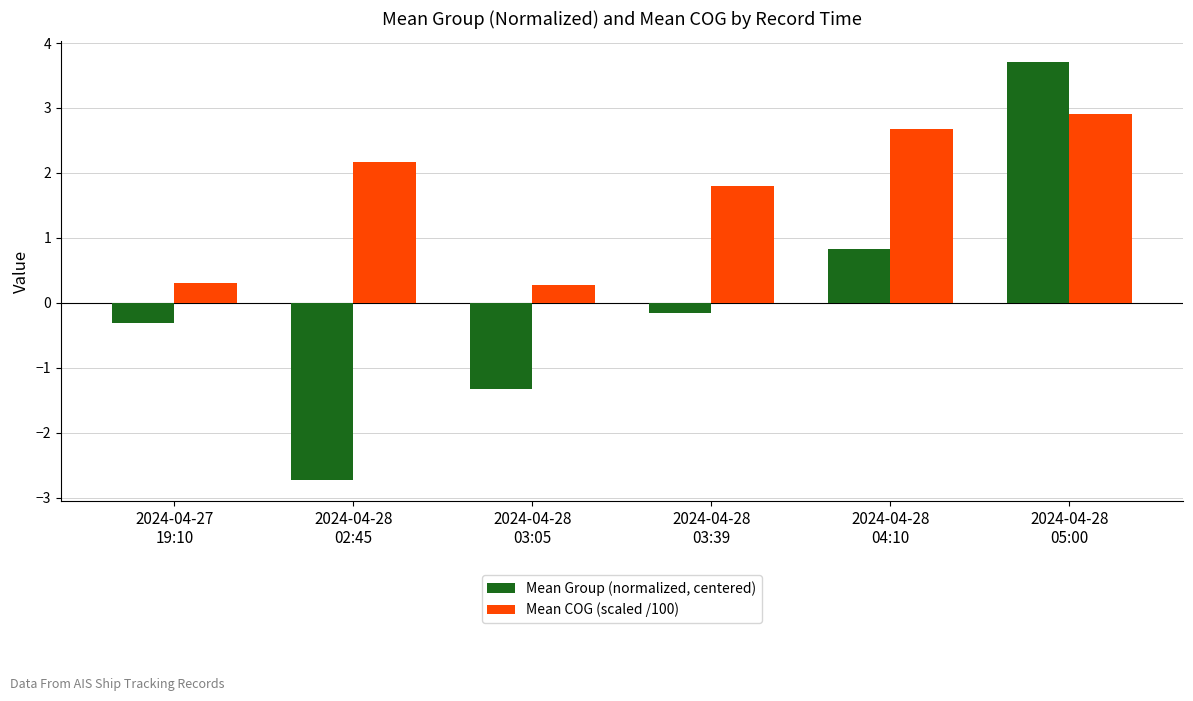

What is the label of the 3rd bar from the right?

2024-04-28
03:39